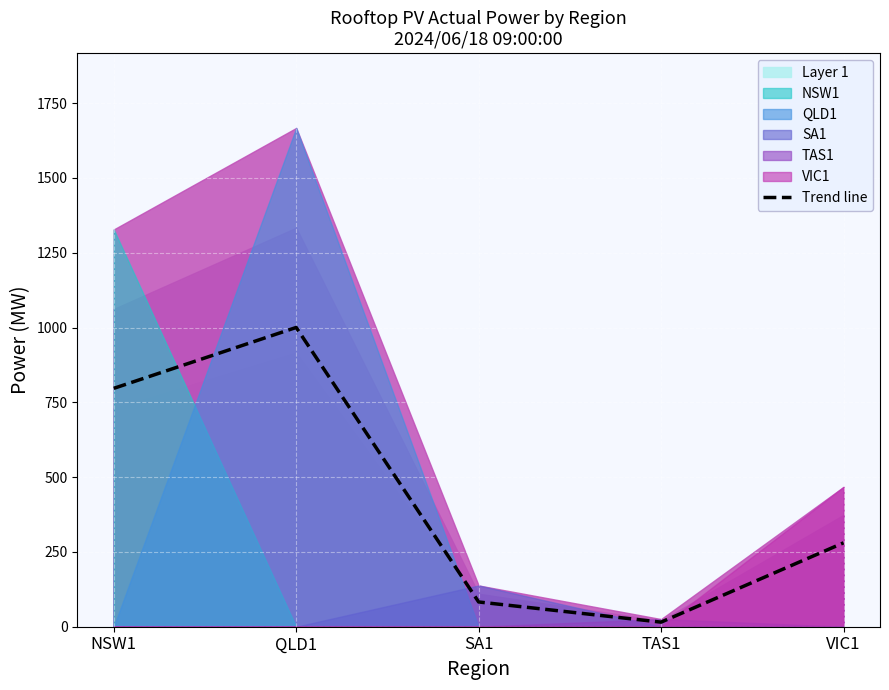

Which category has the highest value across all series?

QLD1